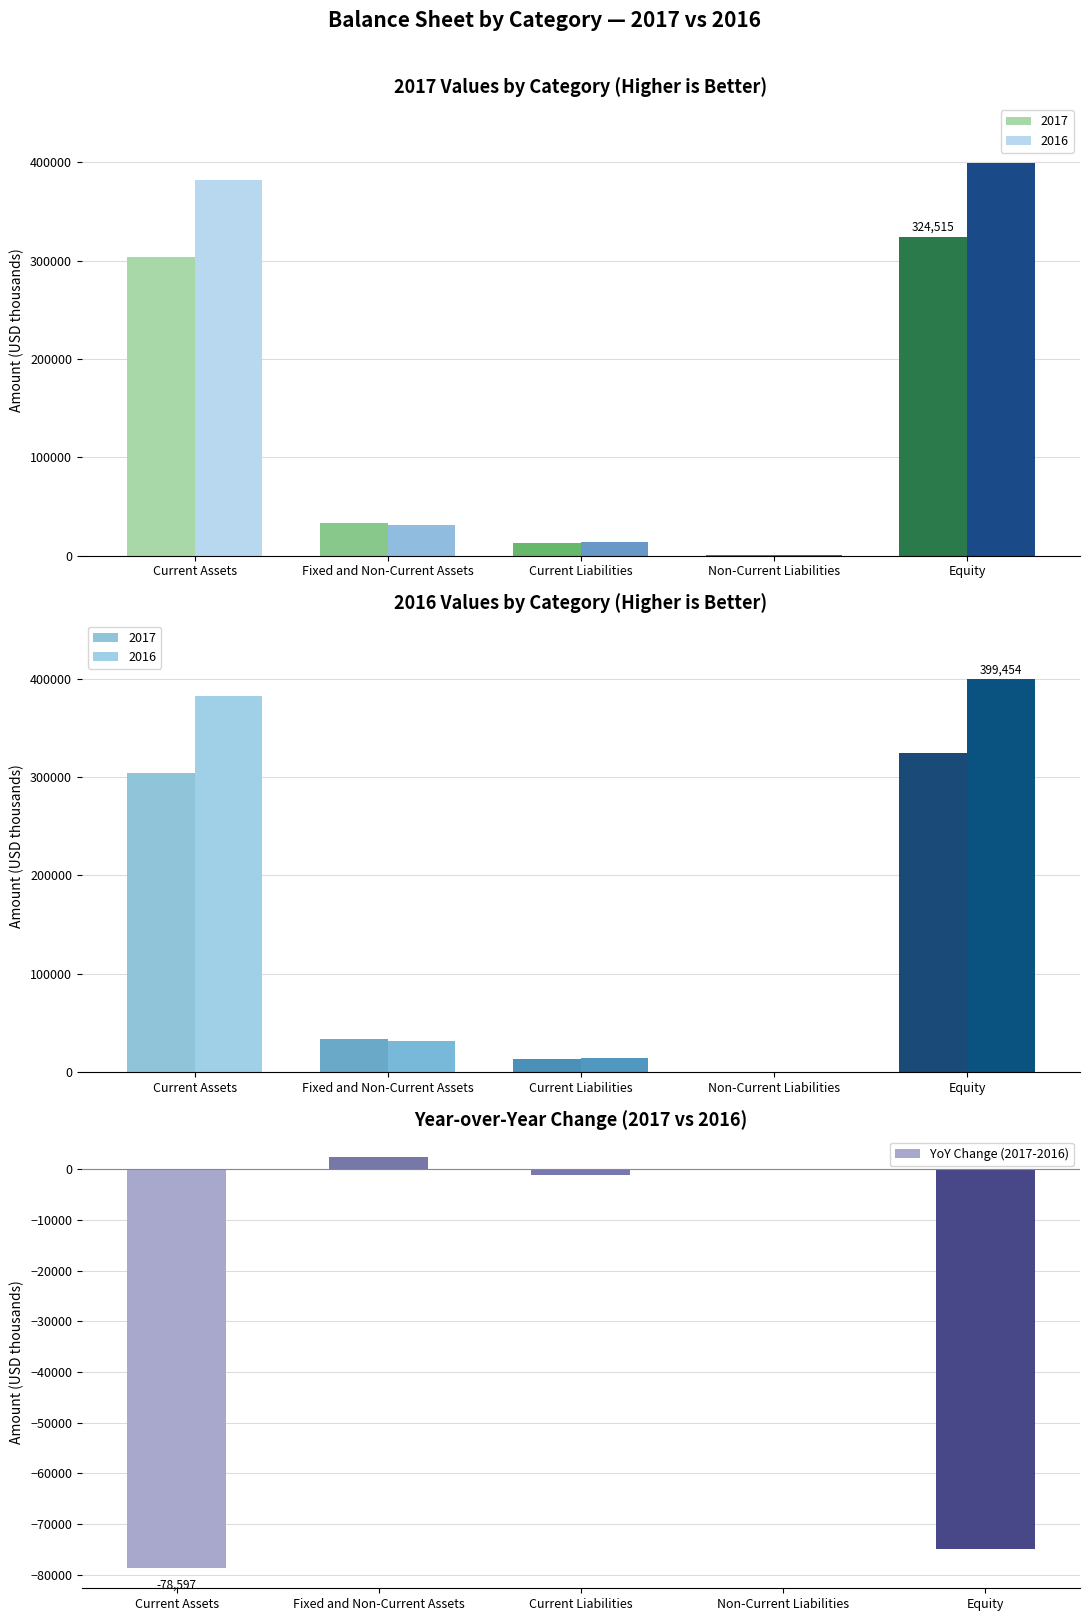

The chart shows a value of -135651 at Current Assets. True or false?

False